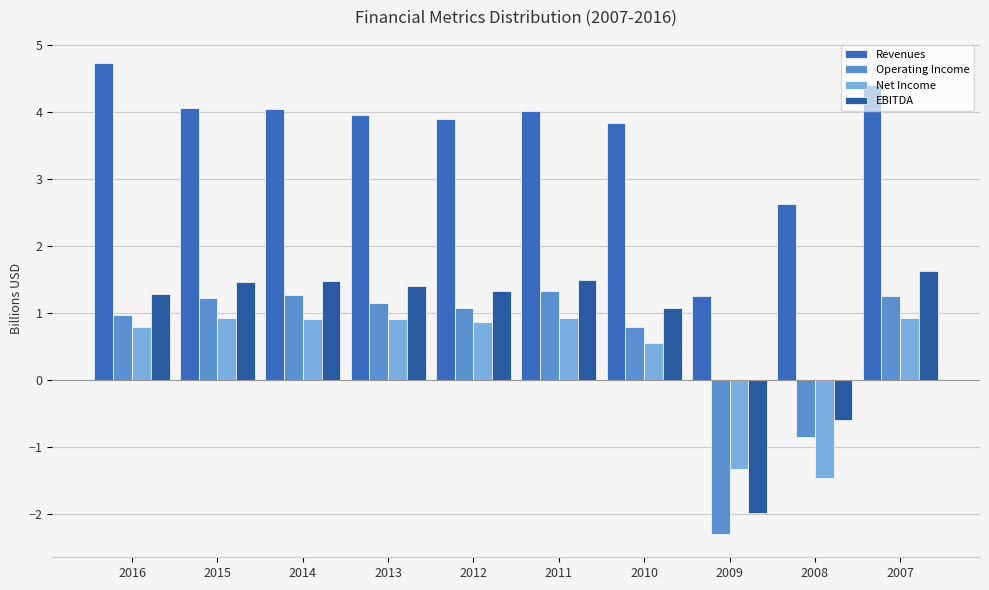

What is the value of the Operating Income bar at the 7th from the left?

0.8